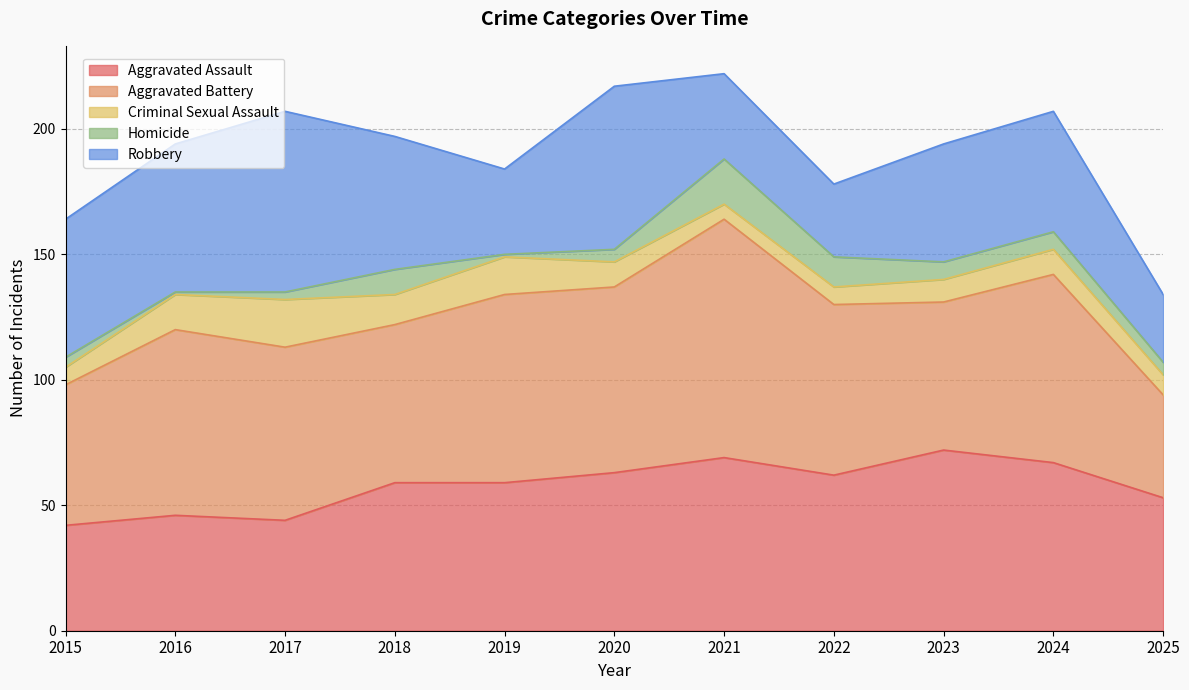

The value of Homicide at 2017 is 3. True or false?

True